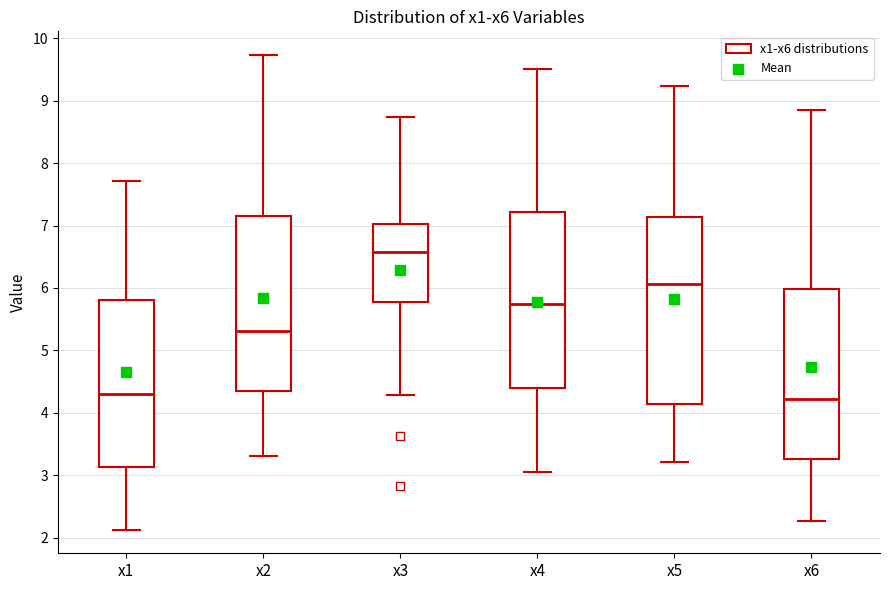

Reading left to right, read every box against the y-axis: the position of its median line, the range the box covers, and the ends of its whiskers. The values are not printed on the chart, so give them approximately, as read against the axis.

x1: median 4.3, box 3.1 to 5.8, whiskers 2.1 to 7.7
x2: median 5.3, box 4.4 to 7.2, whiskers 3.3 to 9.7
x3: median 6.6, box 5.8 to 7.0, whiskers 4.3 to 8.7
x4: median 5.7, box 4.4 to 7.2, whiskers 3.1 to 9.5
x5: median 6.1, box 4.1 to 7.1, whiskers 3.2 to 9.2
x6: median 4.2, box 3.3 to 6.0, whiskers 2.3 to 8.8